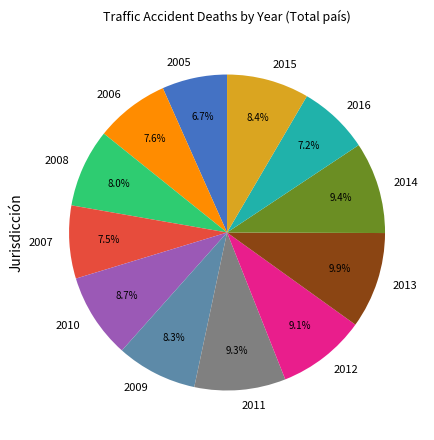

Is the sum of 2014 and 2012 greater than half?

No